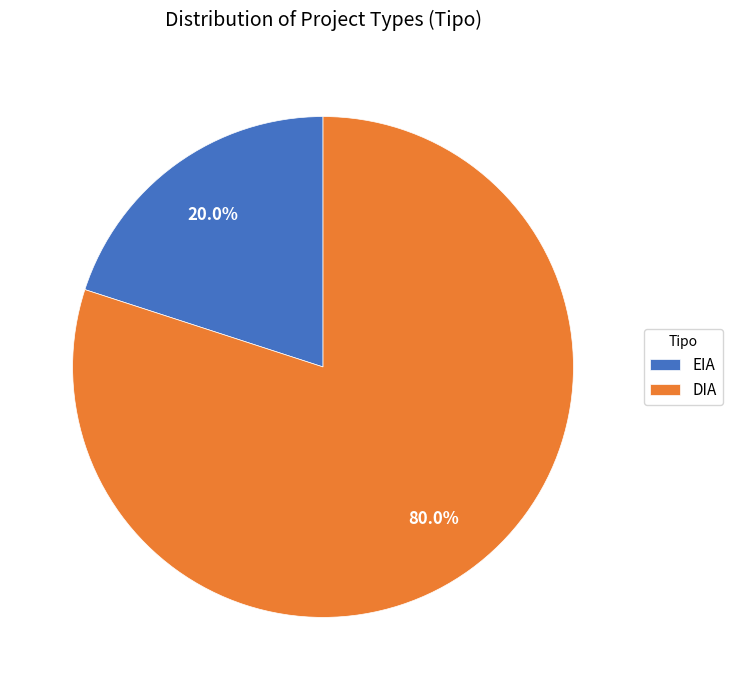

The EIA slice represents 1% of the pie. True or false?

False